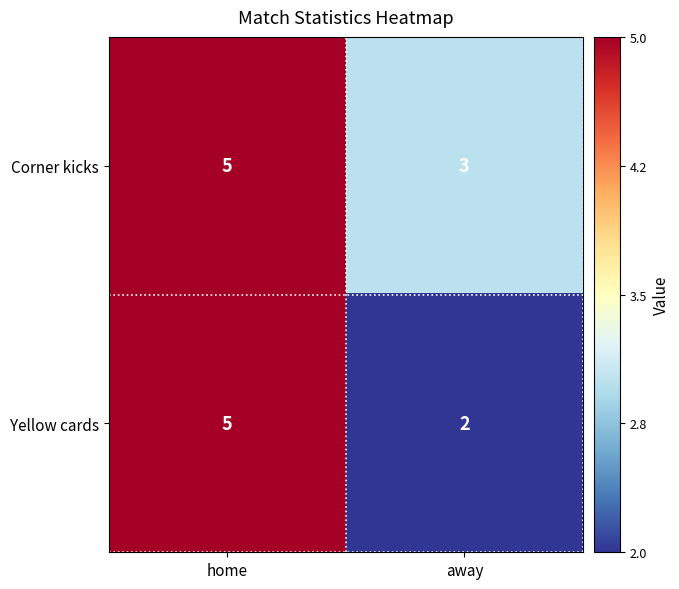

What is the sum of all Corner kicks values?

8